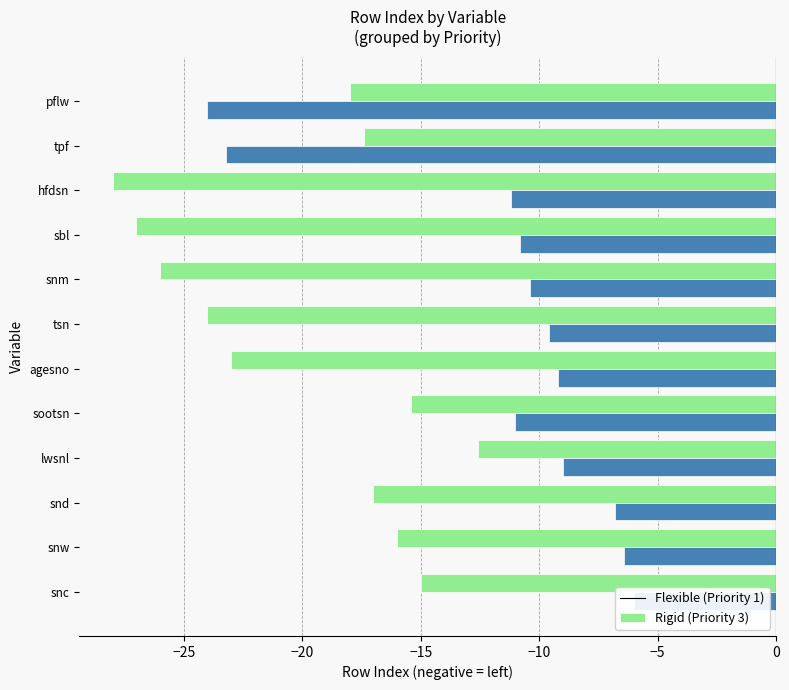

List the series in order of their peak value, lowest first.

Priority 1 (green), Priority 3 (blue)